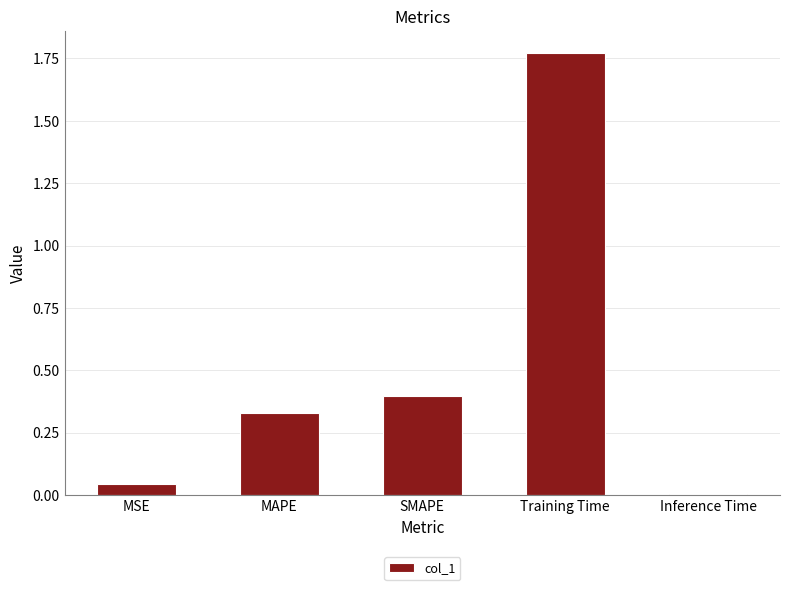

Are the bars grouped side by side (vs. stacked)?

No